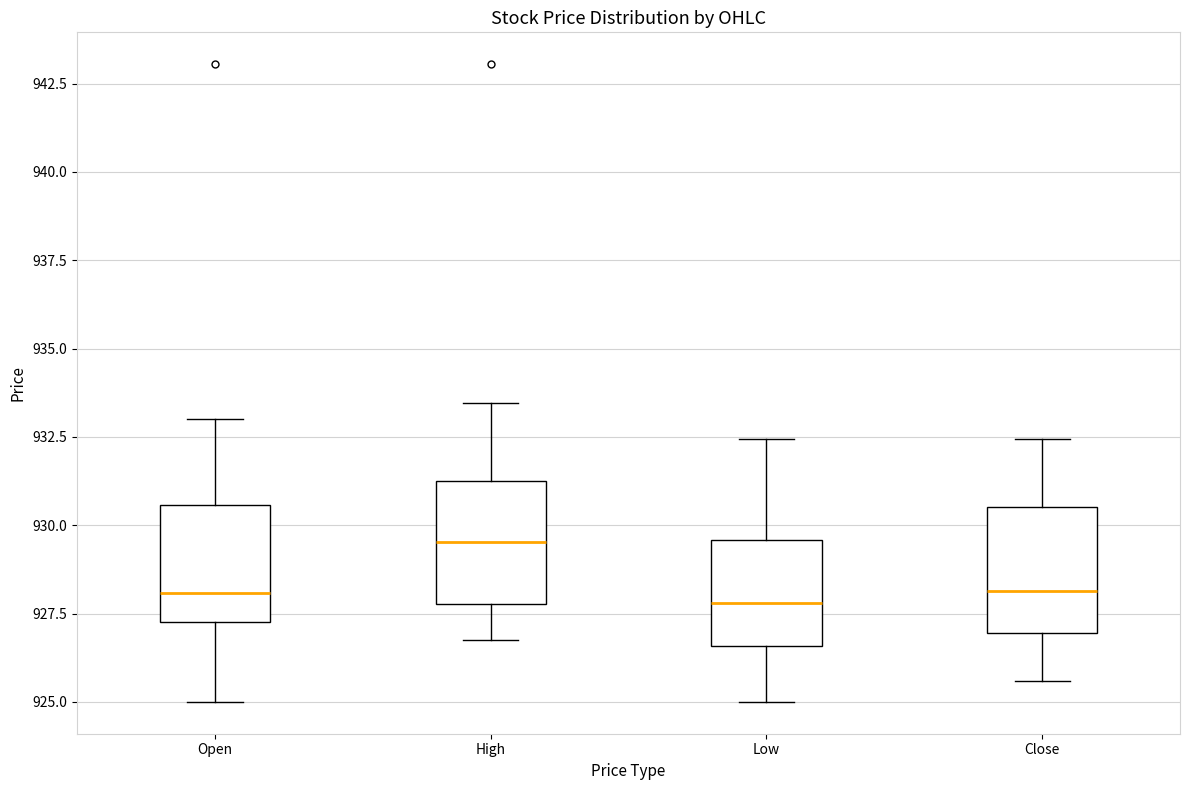

Where is the upper edge of the box for Open on the y-axis? The values are not printed on the chart, so give them approximately, as read against the axis.

930.5